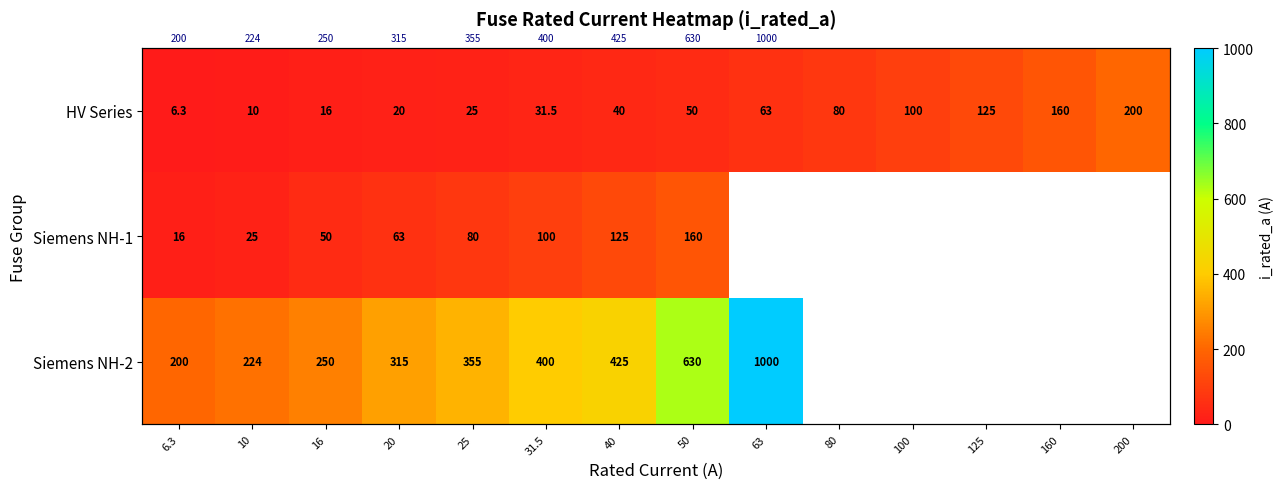

What is the maximum value shown in the chart?

1000.0